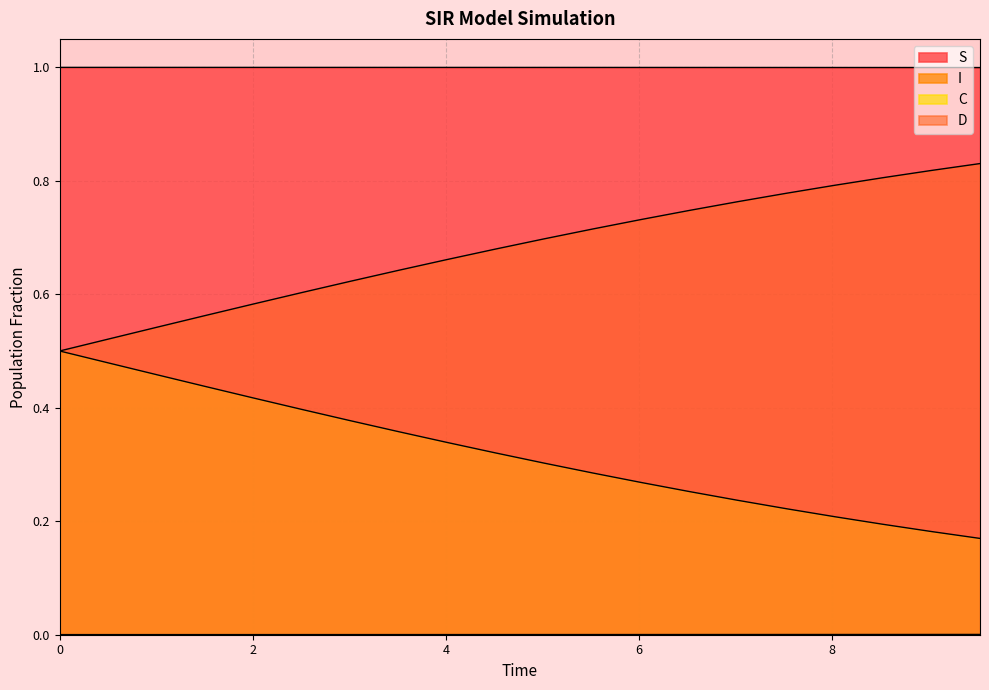

What is the value of the D point at the 15th from the left?

0.8